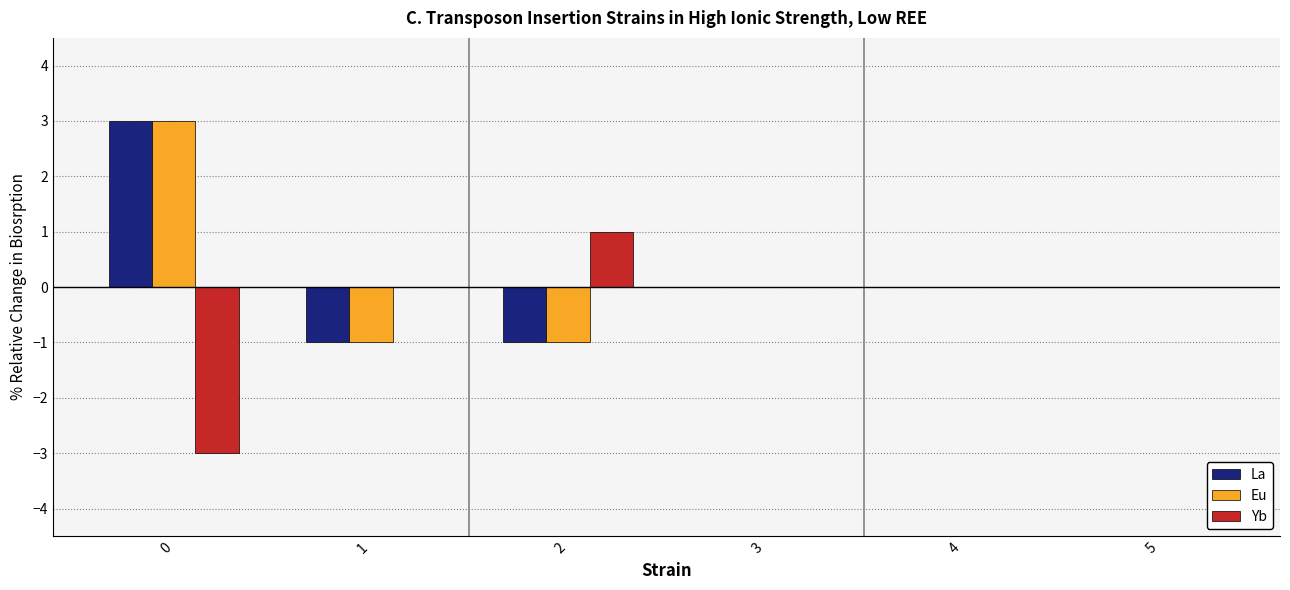

The Yb series shows 0 at 4. True or false?

True